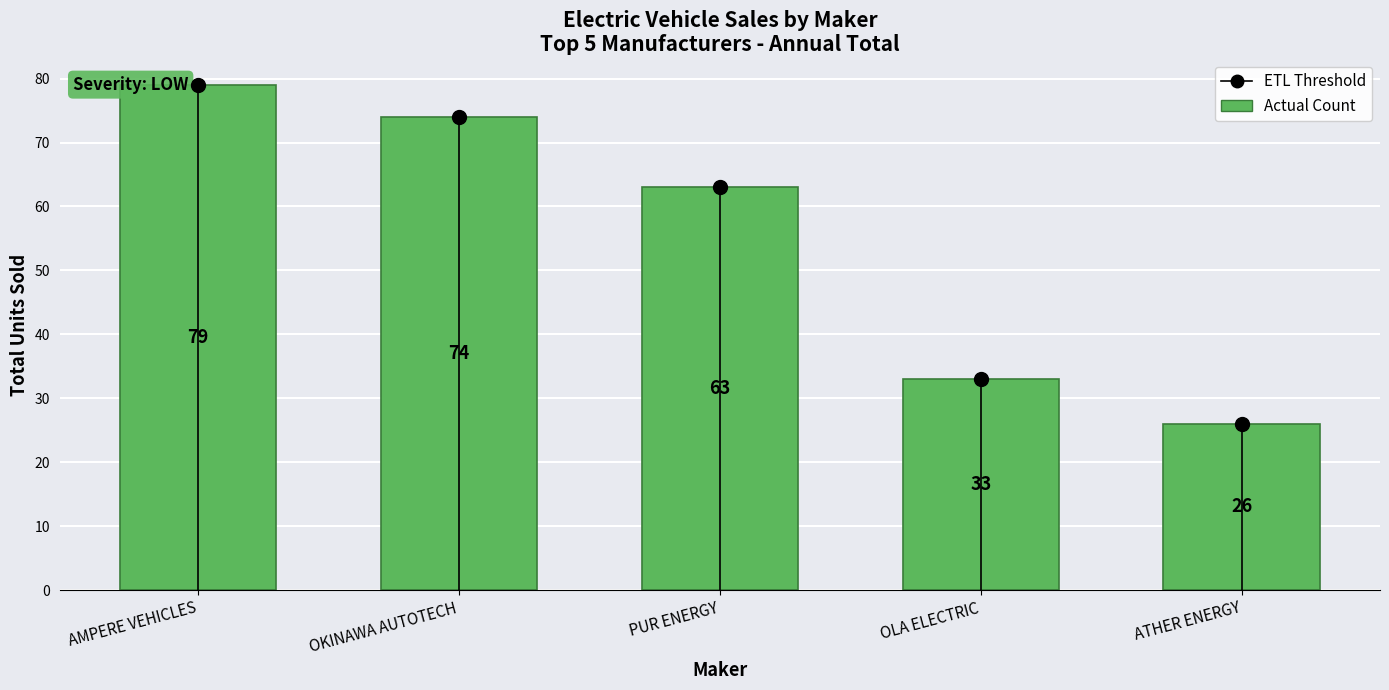

What is the smallest value displayed?

26